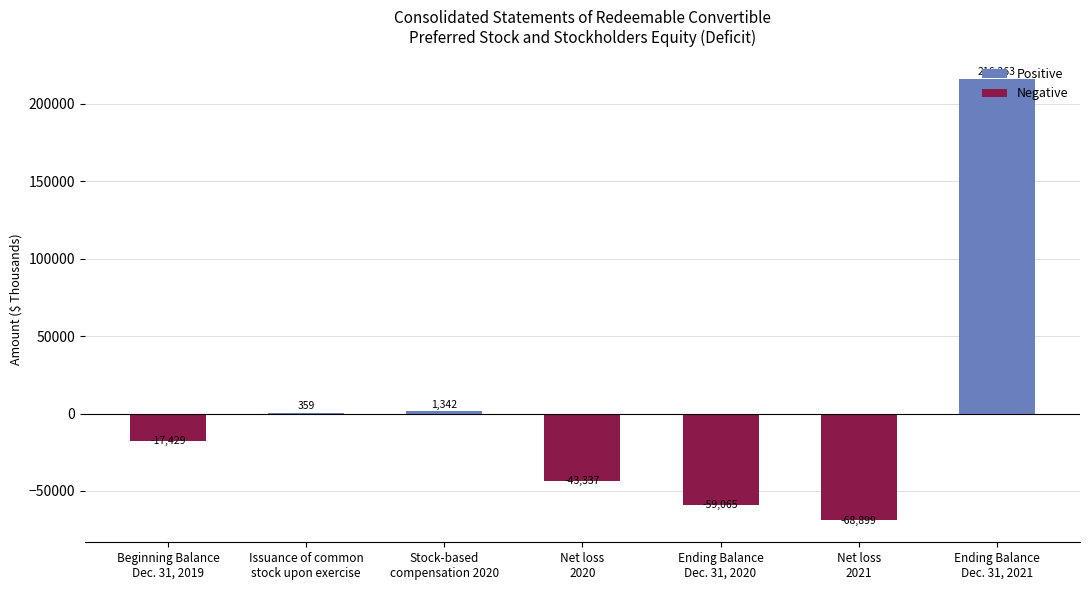

What is the maximum value shown in the chart?

216263